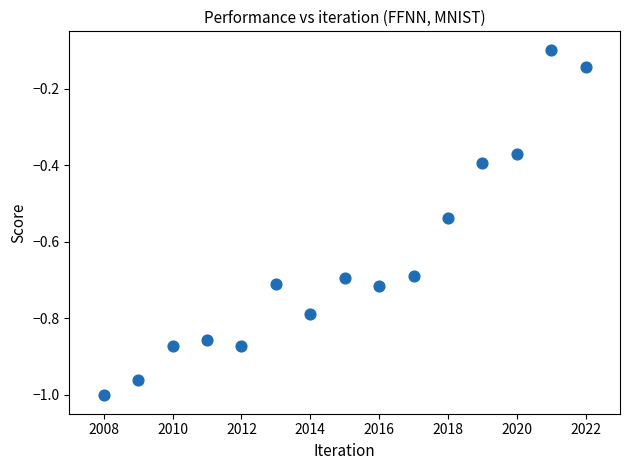

What is the range of X values (max minus min)?

14.0